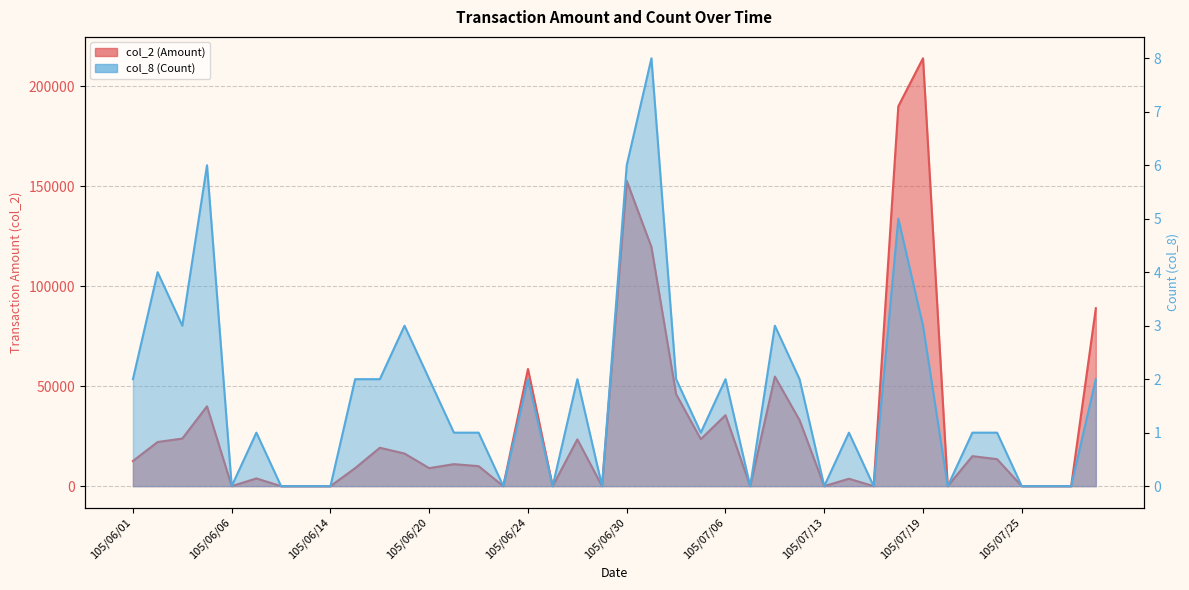

How many lines are shown in the chart?

2